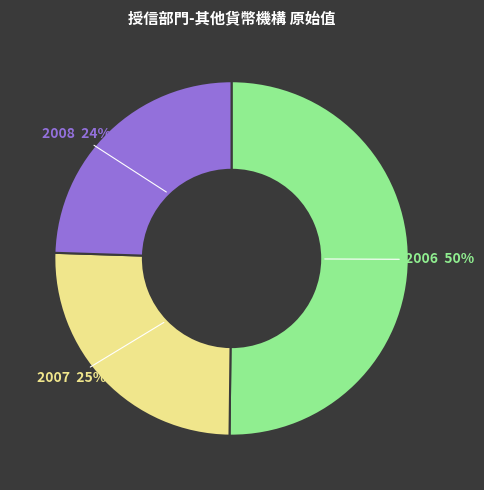

To the nearest percent, what portion does 2007 represent?

25%